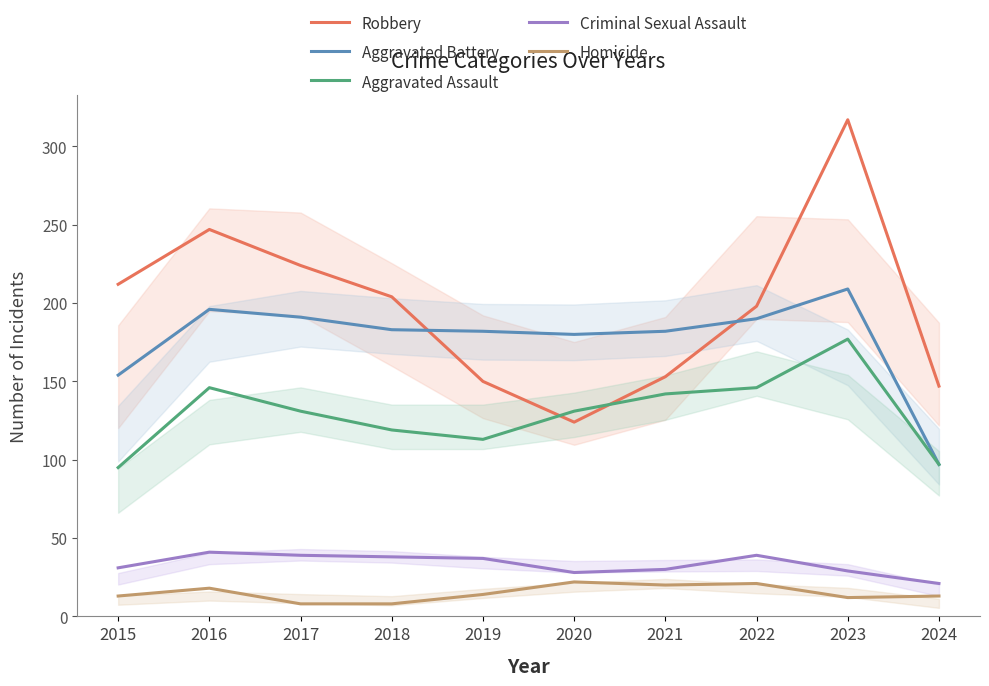

The Criminal Sexual Assault series shows 39 at 2022. True or false?

True